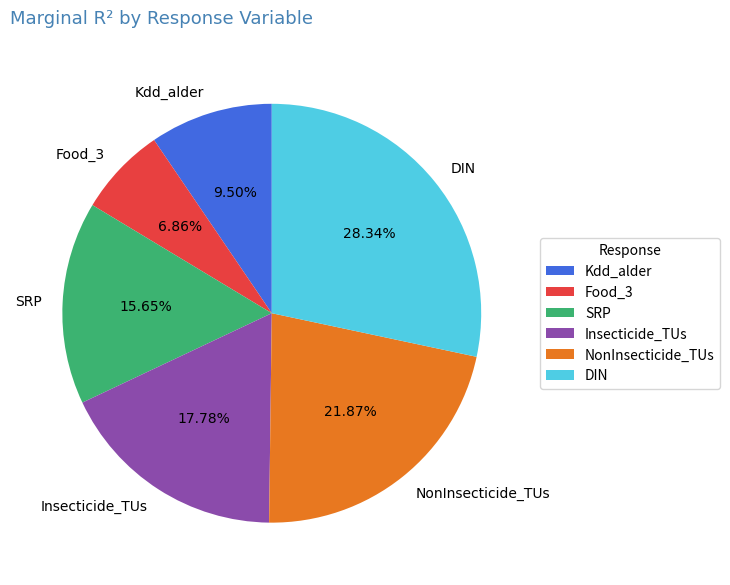

What is the smallest slice in the pie chart?

Food_3